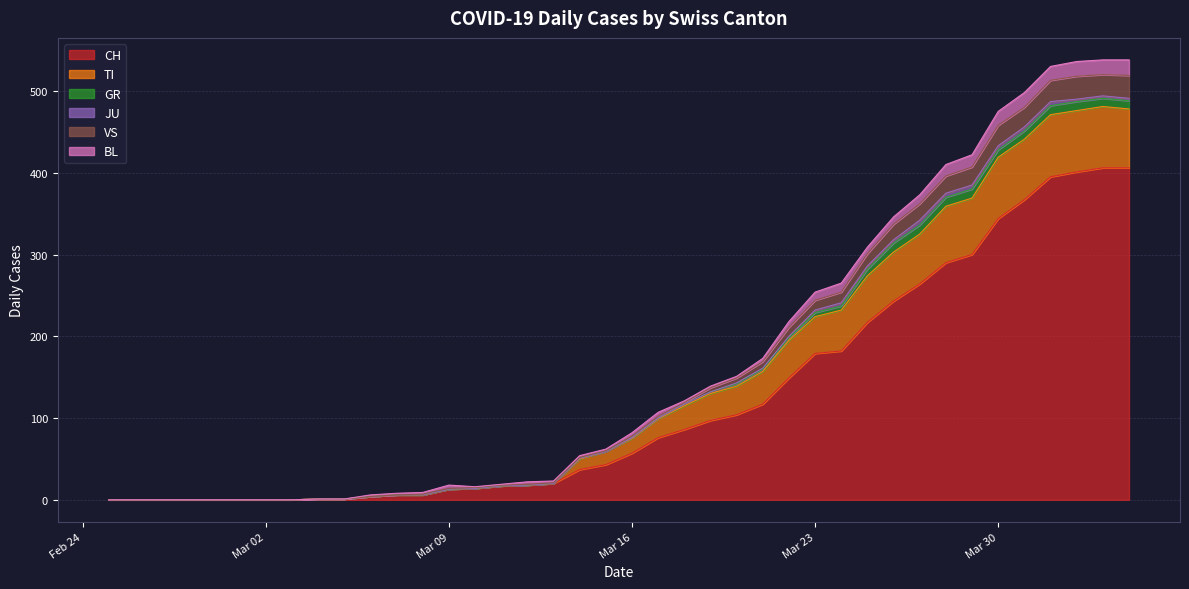

What is the sum of all CH values?

4860